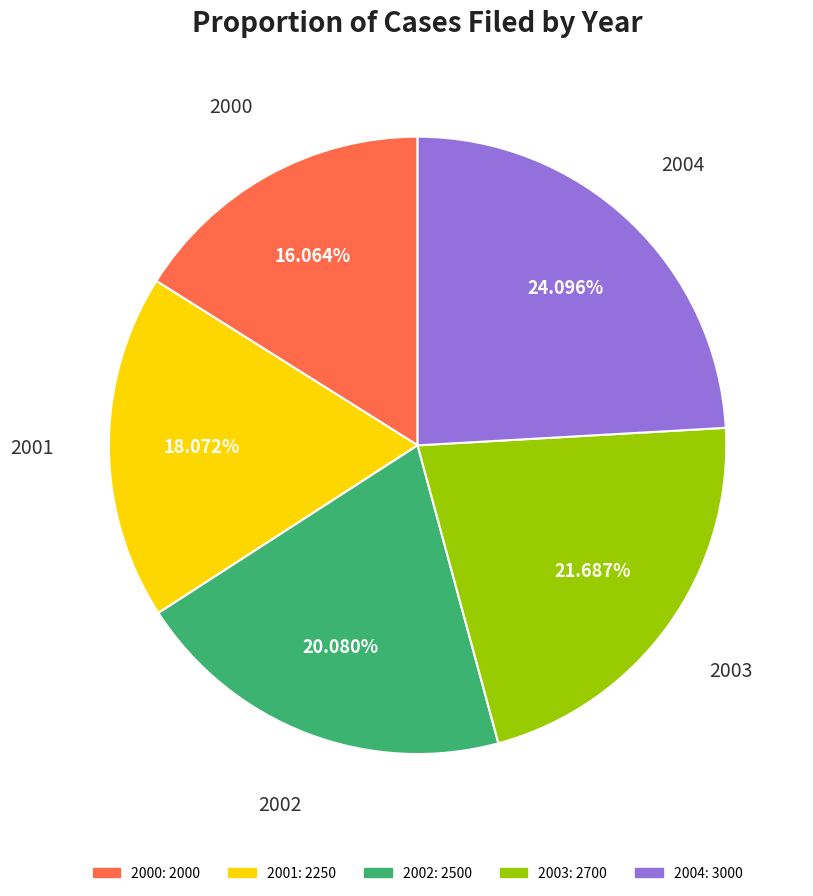

Does 2002 account for over 50% of the chart?

No